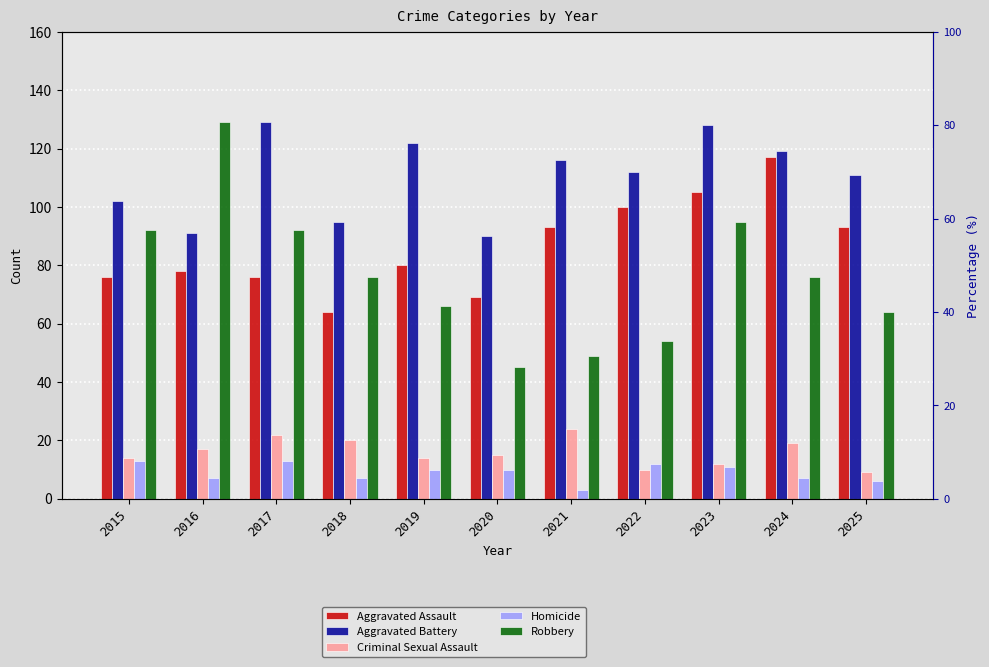

What is the difference between the second highest and minimum values in the Robbery series?

50